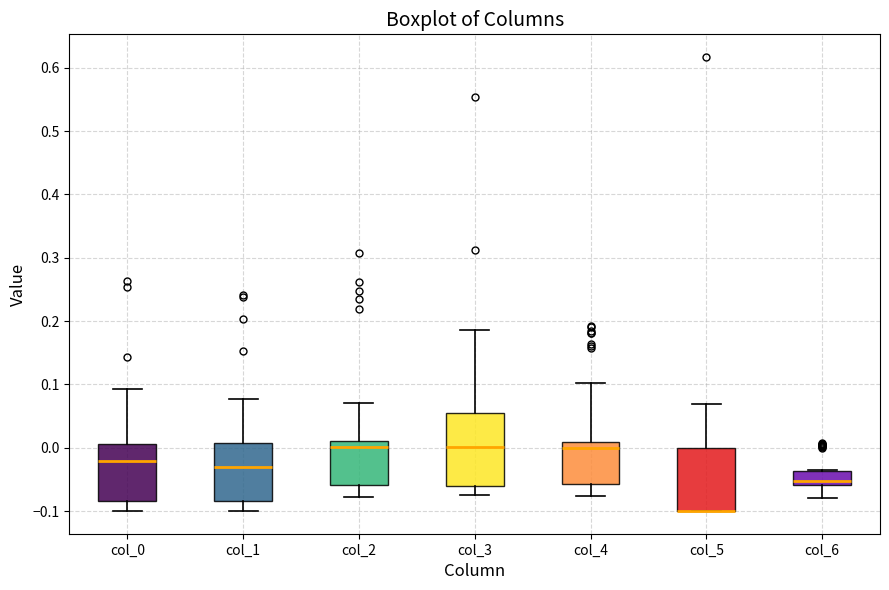

Reading left to right, transcribe this box plot: for each box, give where its median line is, the range the box spans, and where its two whiskers end, as read against the y-axis. The values are not printed on the chart, so give them approximately, as read against the axis.

col_0: median -0.02, box -0.08 to 0.01, whiskers -0.10 to 0.09
col_1: median -0.03, box -0.08 to 0.01, whiskers -0.10 to 0.08
col_2: median 0.00, box -0.06 to 0.01, whiskers -0.08 to 0.07
col_3: median 0.00, box -0.06 to 0.05, whiskers -0.08 to 0.19
col_4: median 0.00, box -0.06 to 0.01, whiskers -0.08 to 0.10
col_5: median -0.10 (drawn on the box's lower edge), box -0.10 to 0.00, whiskers -0.10 to 0.07
col_6: median -0.05, box -0.06 to -0.04, whiskers -0.08 to -0.04